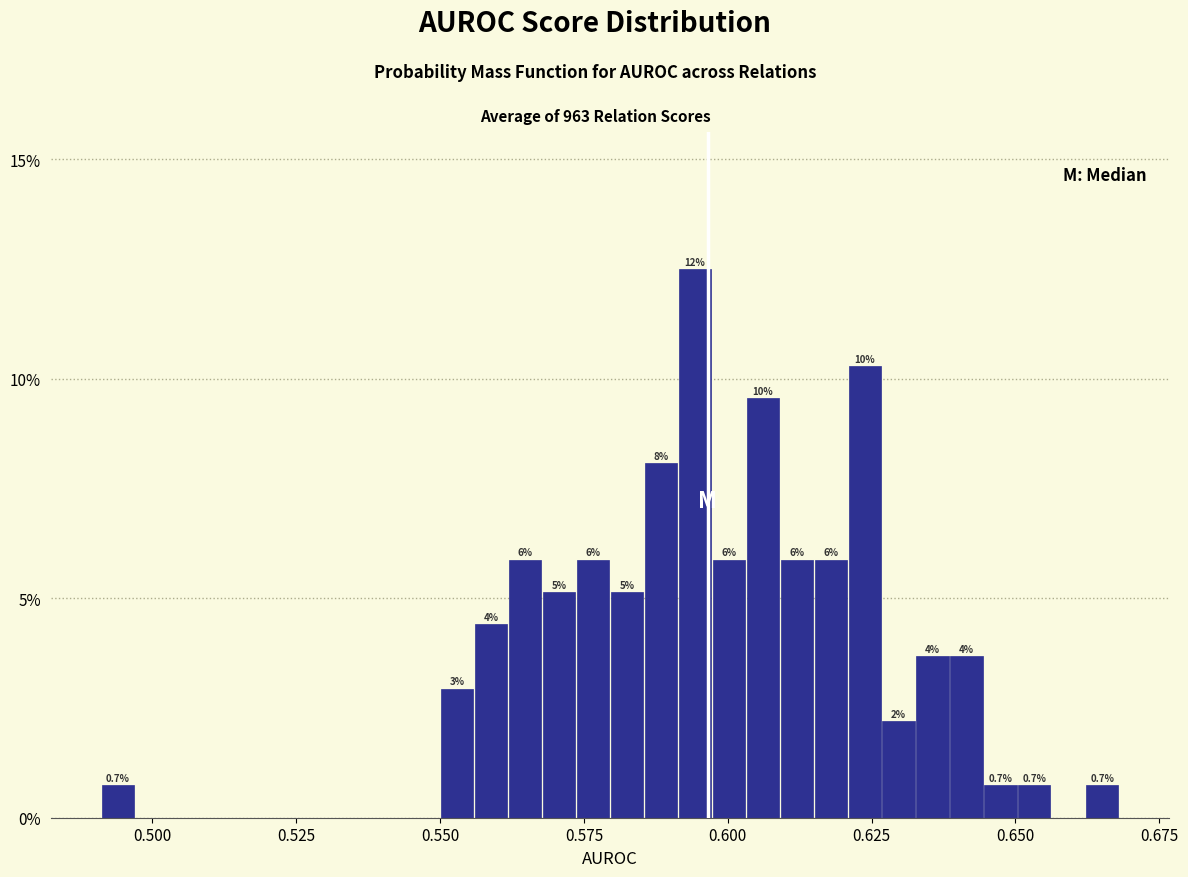

Around what value on the x-axis is the tallest bar? Give the approximate position of its centre, as read against the axis.

0.595